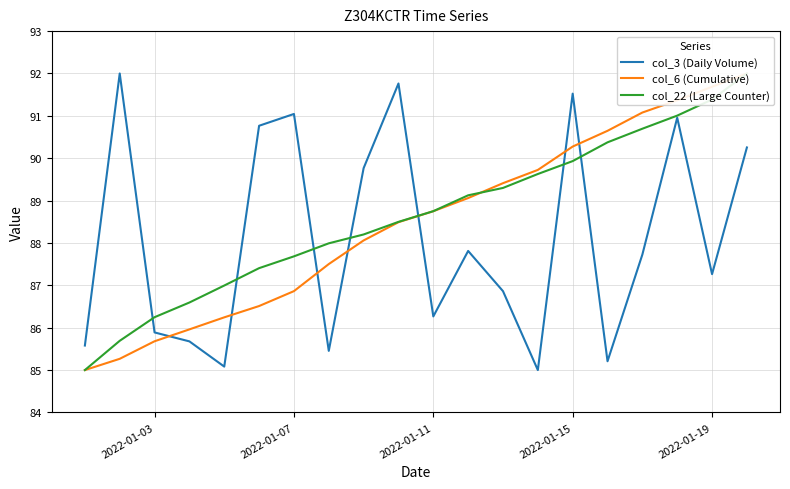

The value of col_3 (Daily Volume) at 2022-01-03 is 85.9. True or false?

True